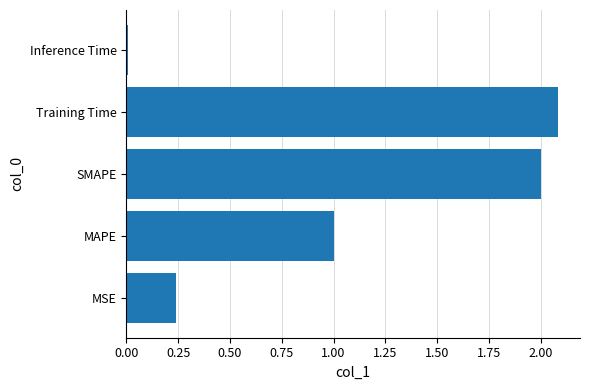

At which category does the chart reach its peak across all series?

Training Time